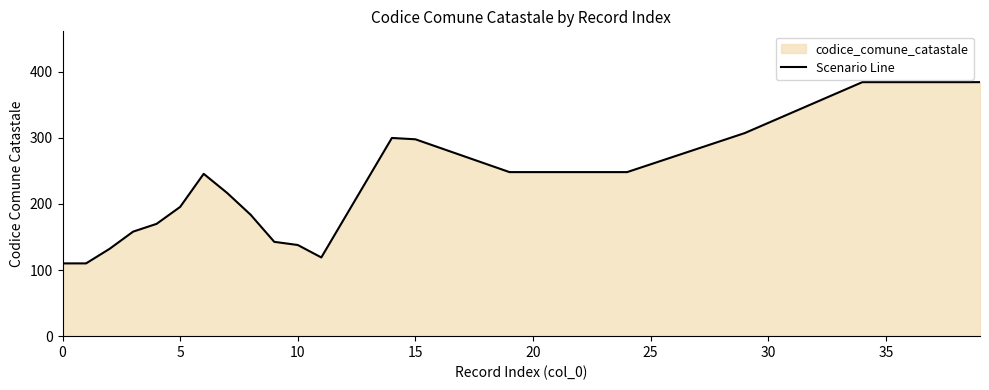

Does the chart display data point markers on the line(s)?

No